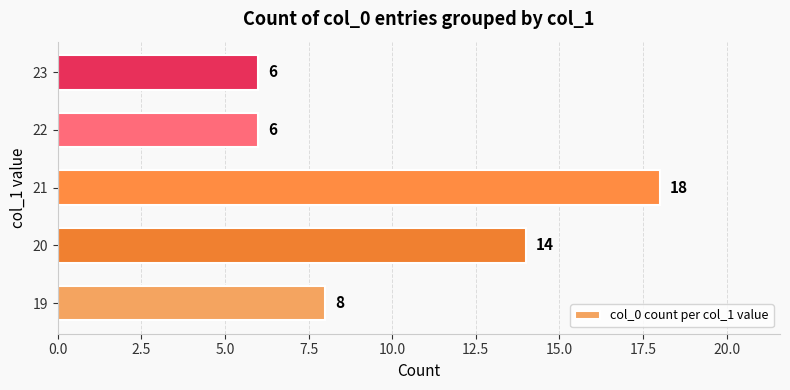

What is the difference between the second highest and second lowest values?

8